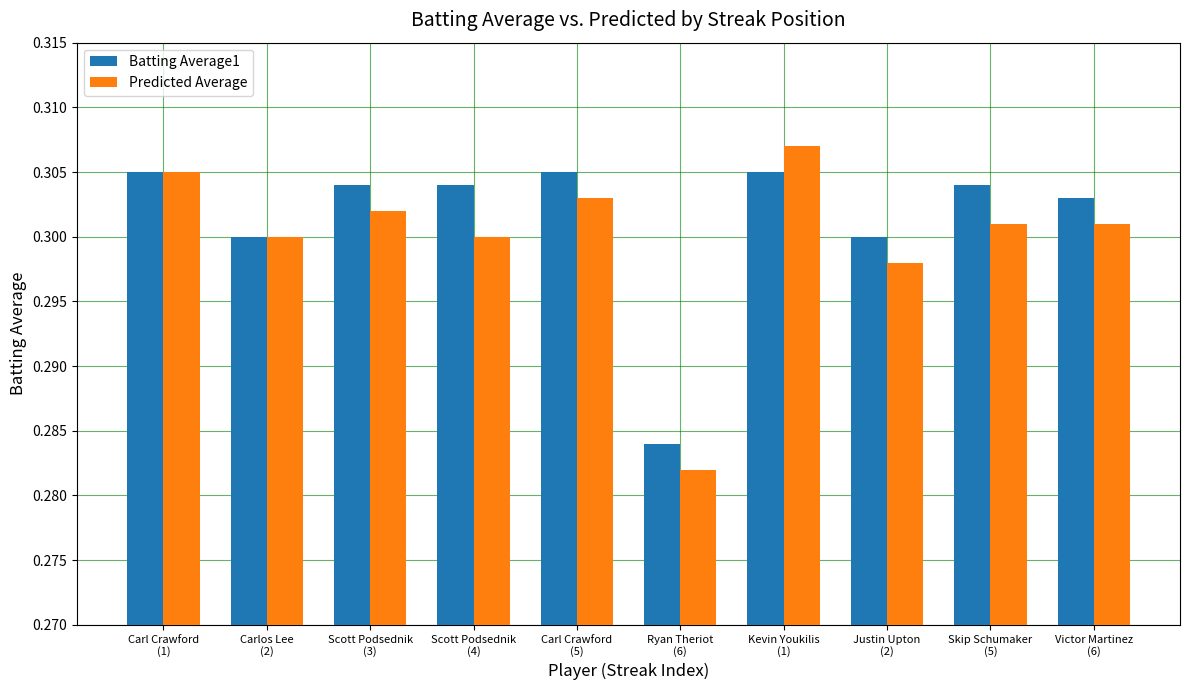

Which series has the largest total across all categories?

Batting Average1